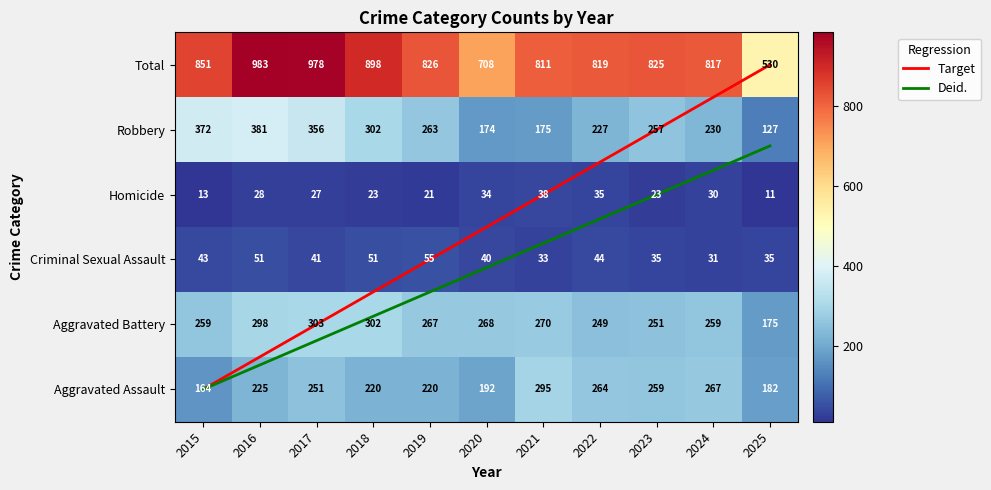

What is the difference between the Robbery values at 2024 and 2017?

126